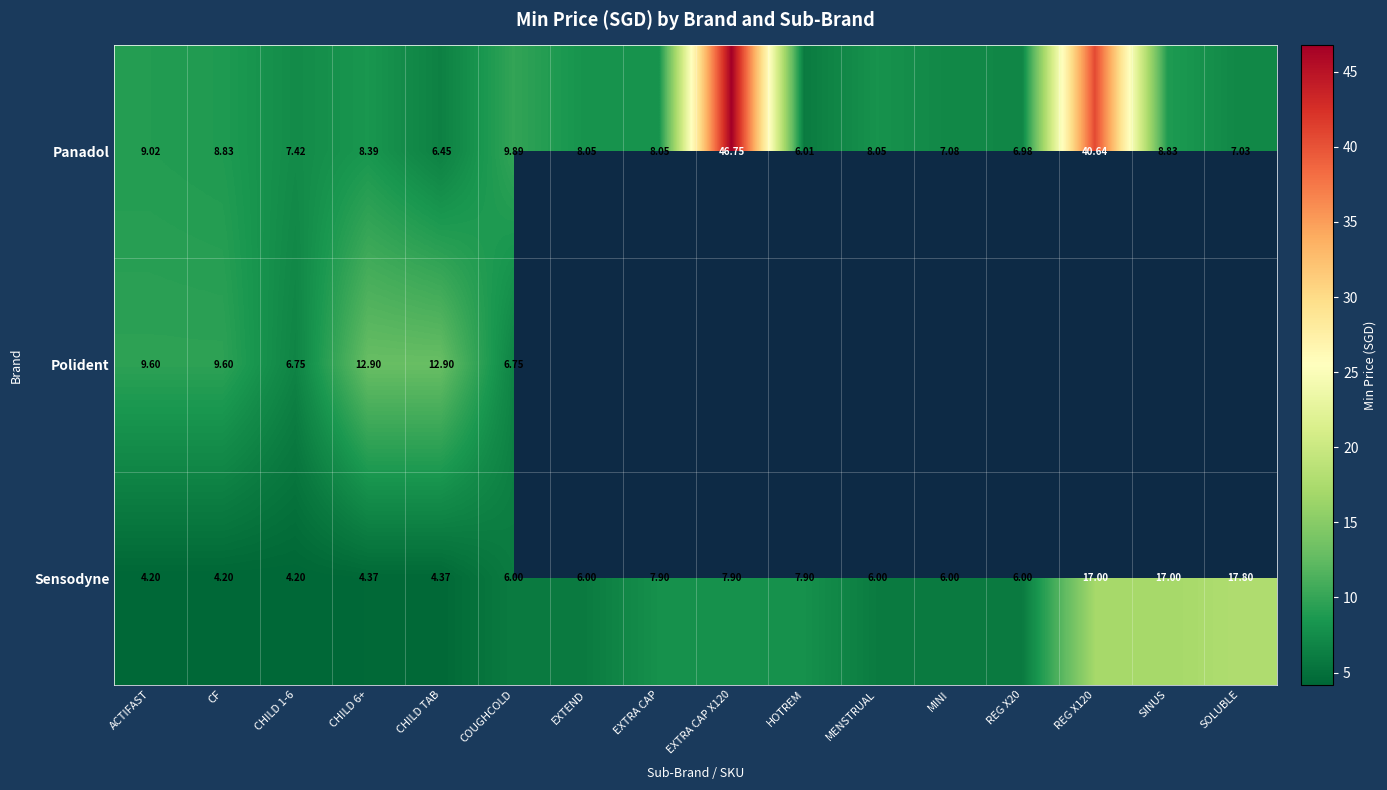

Where does the Panadol series first go above 8?

ACTIFAST